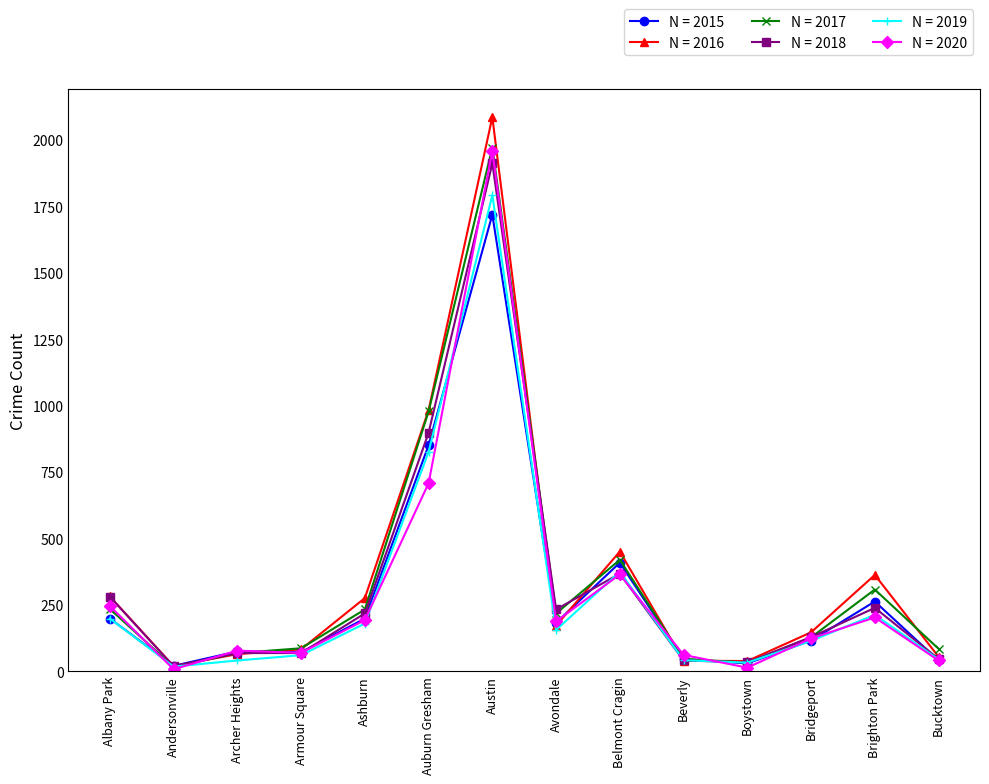

What is the label of the 14th point from the left?

Bucktown